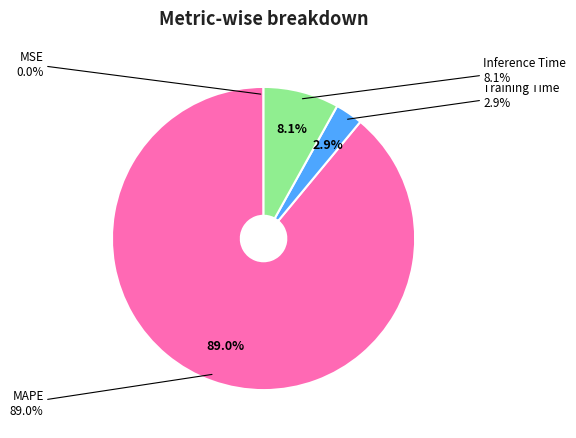

Which category has the smallest portion of the pie?

MSE